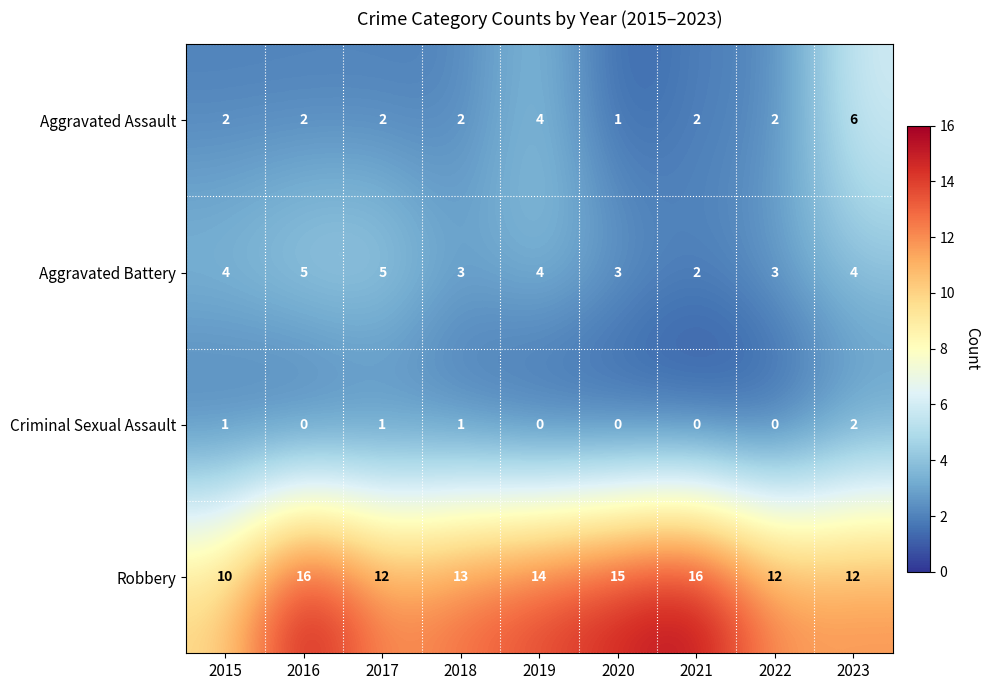

What is the average value of the Robbery series?

13